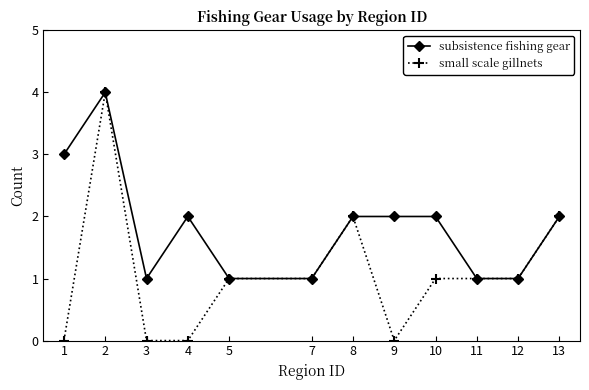

What is the total value across all series at 8?

4